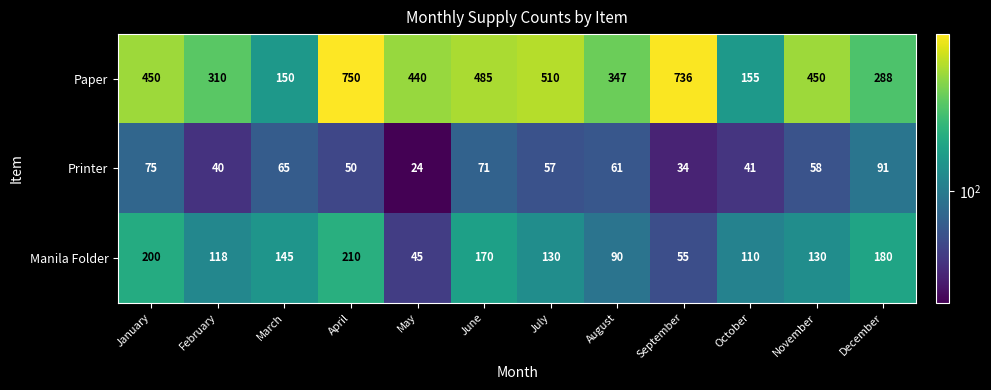

At October, list the series in order from largest to smallest.

Paper, Manila Folder, Printer